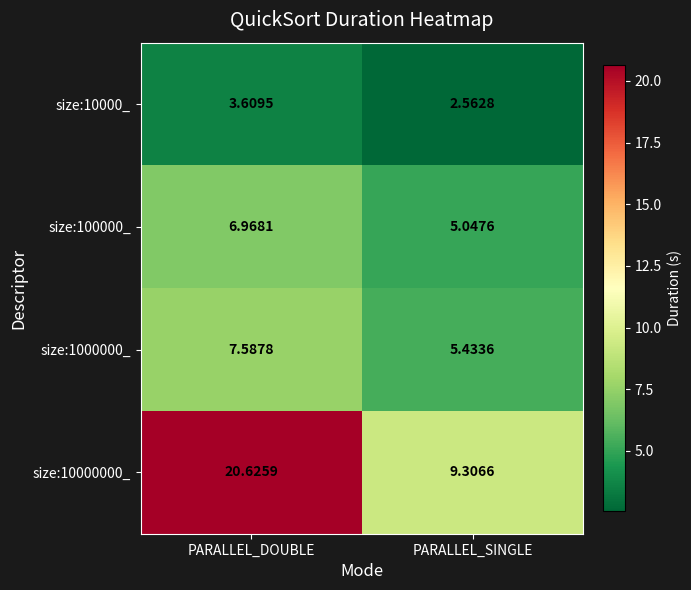

At which category does the chart reach its peak across all series?

PARALLEL_DOUBLE